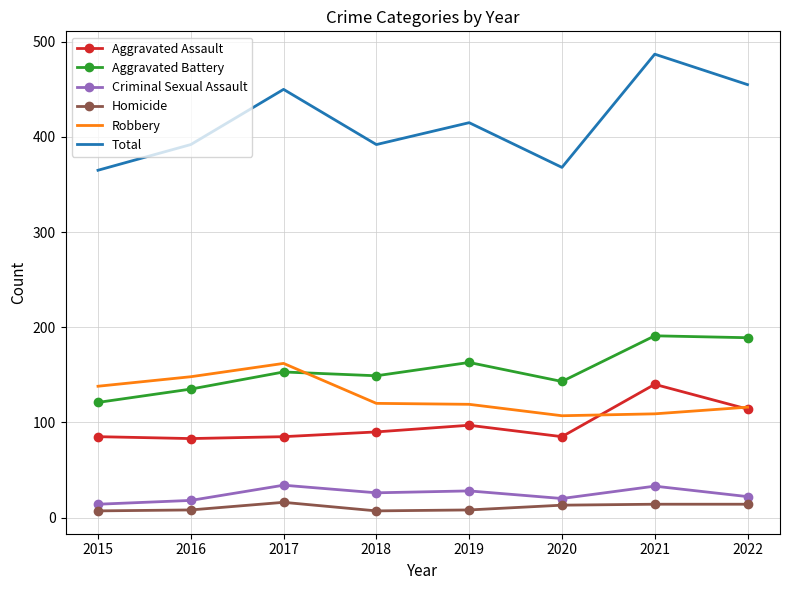

True or false: Aggravated Battery and Total cross at least once.

False